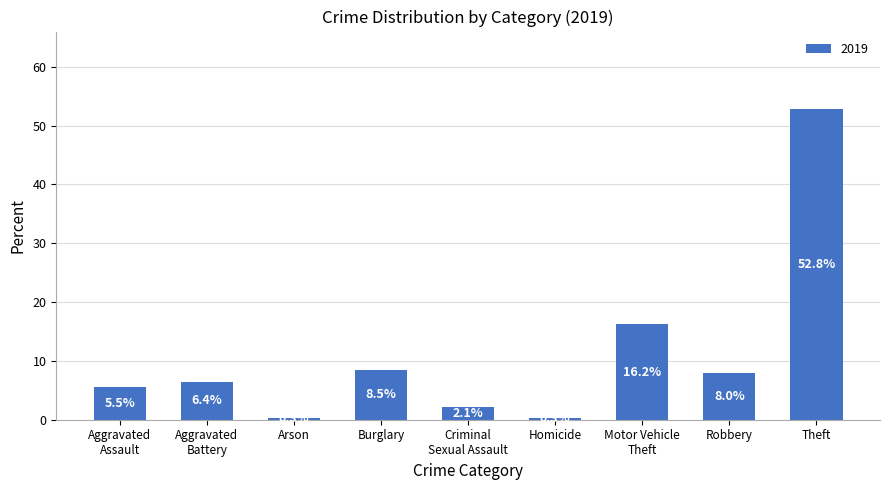

What position from the right is Homicide?

4